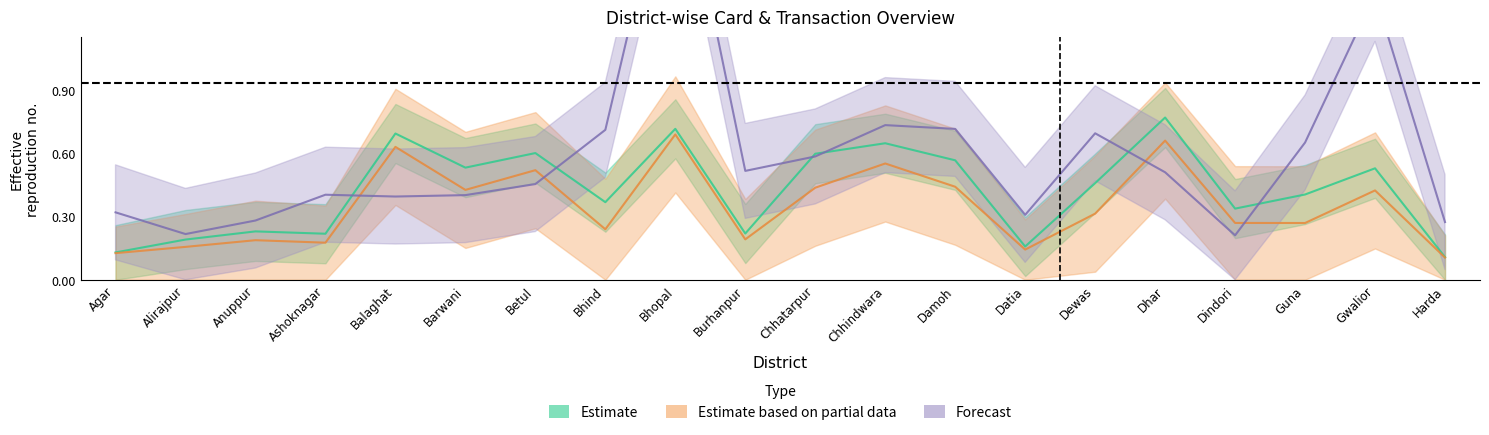

At which category does Monthly_Trans reach its first local valley?

Ashoknagar